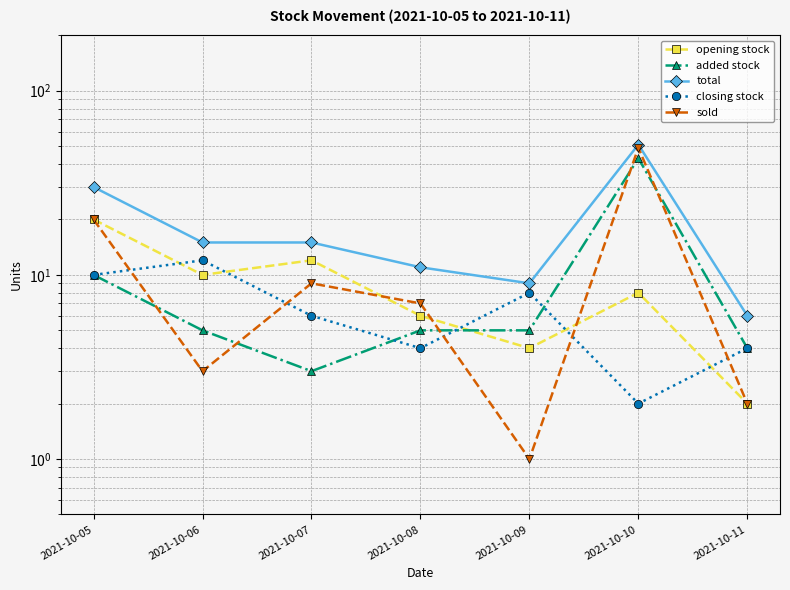

Reading left to right, transcribe all the data shown in this chart.

opening stock: 20	10	12	6	4	8	2
added stock: 10	5	3	5	5	43	4
total: 30	15	15	11	9	51	6
closing stock: 10	12	6	4	8	2	4
sold: 20	3	9	7	1	49	2